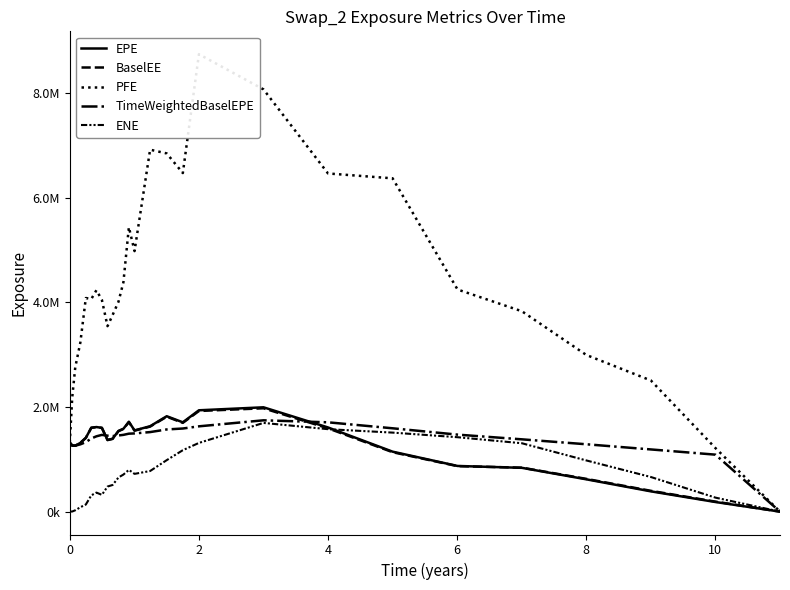

Which series has the largest range (max minus min)?

PFE